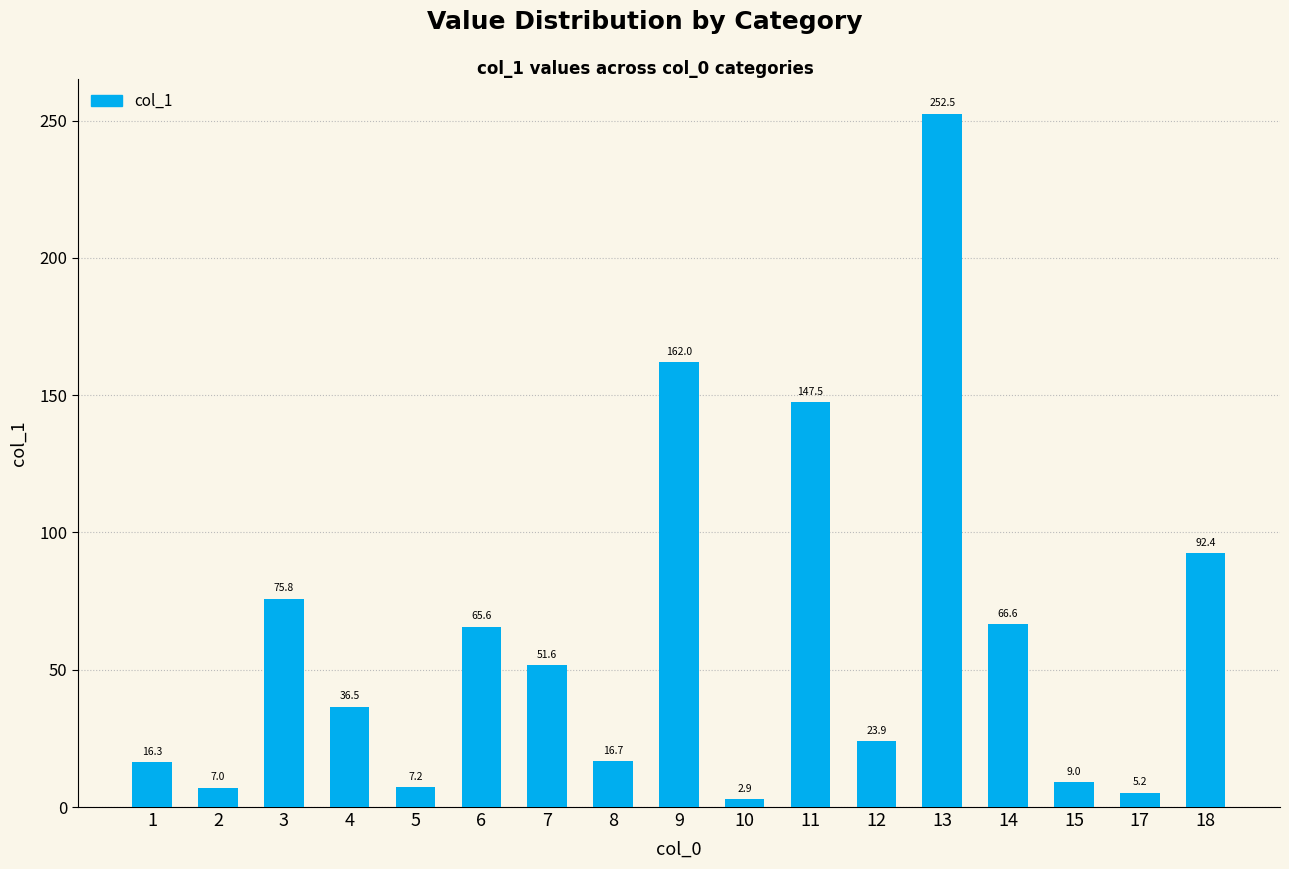

The value at 12 is 7.7. True or false?

False